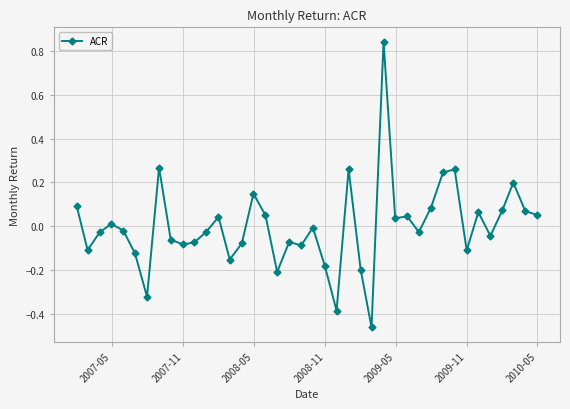

What is the difference between the maximum and minimum values?

1.3